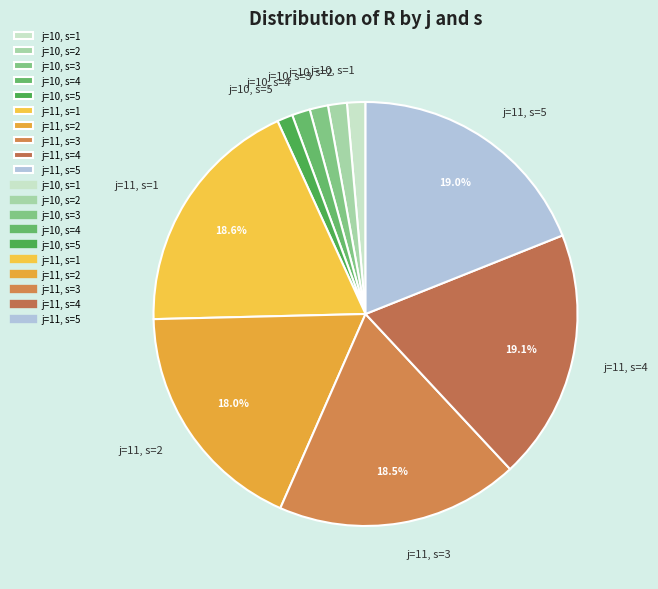

Do j=10, s=5 and j=11, s=2 together represent more than half of the pie?

No